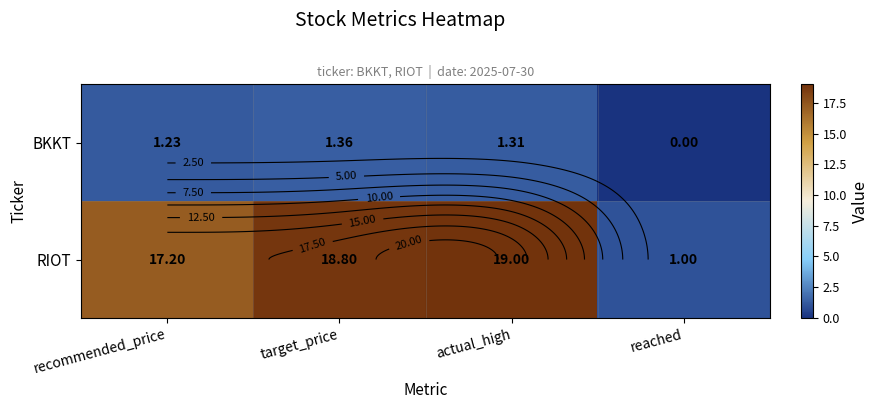

At which label does RIOT first exceed 18?

target_price